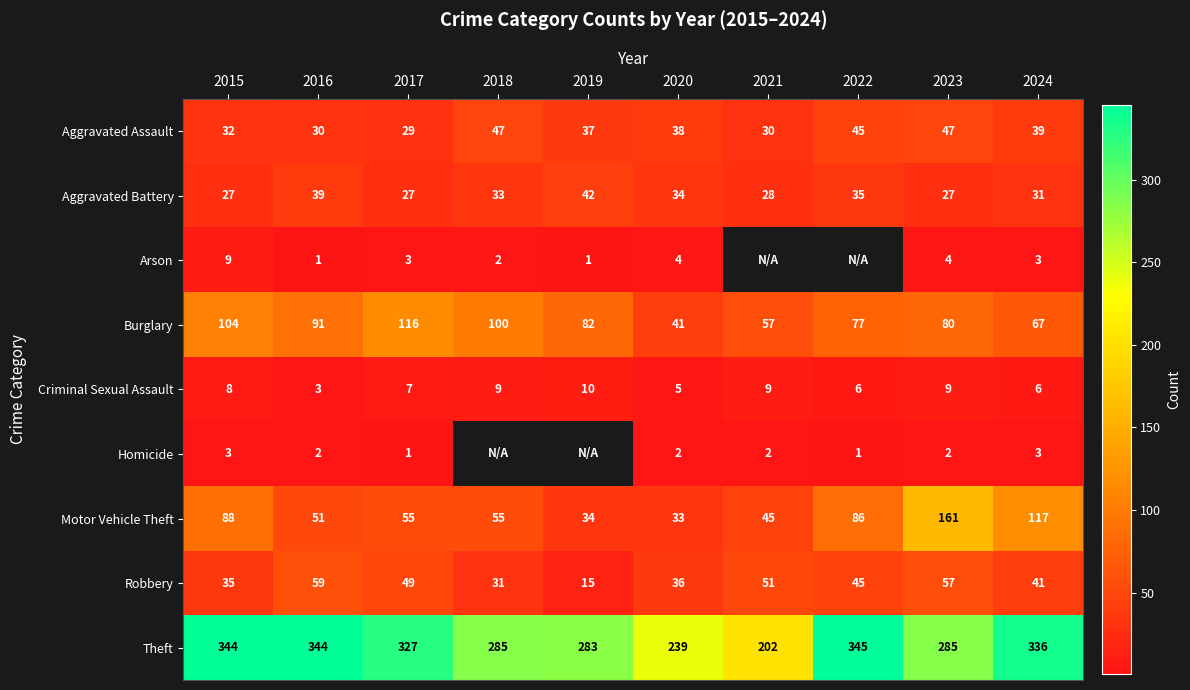

True or false: Theft has a value of 502.9 at 2019.

False